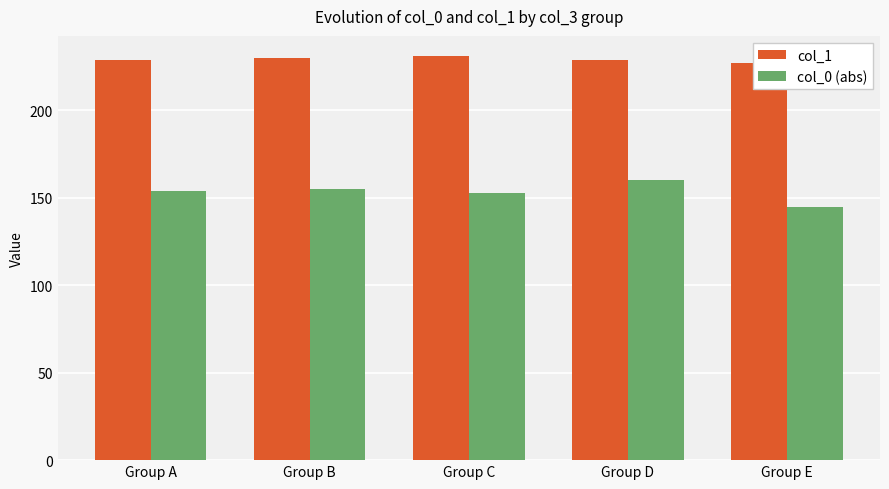

What is the sum of all col_0 (abs) values?

767